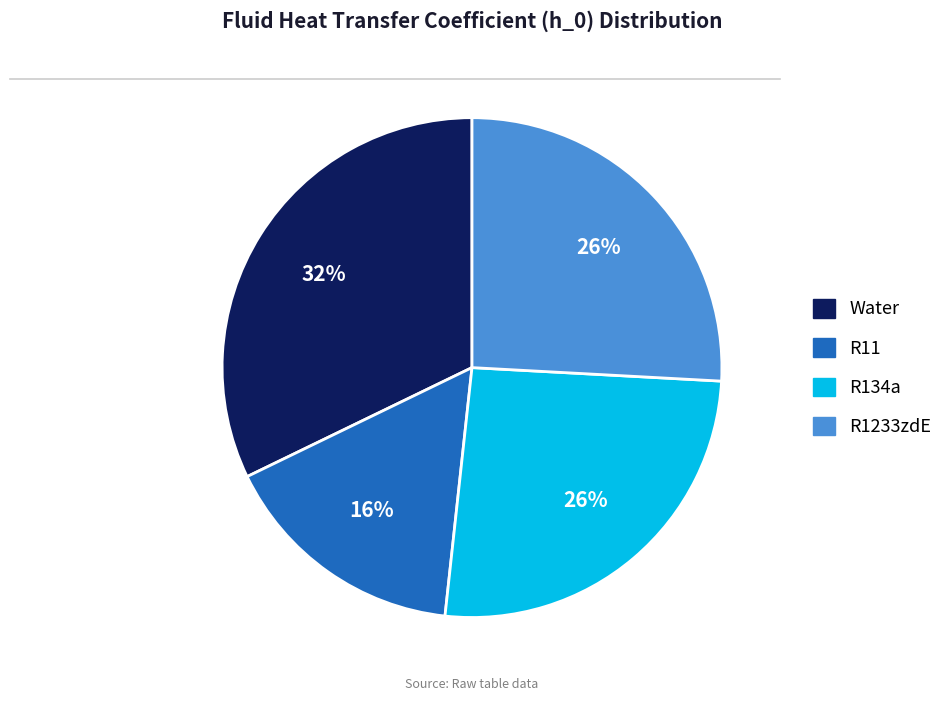

Is the sum of R11 and Water greater than half?

No